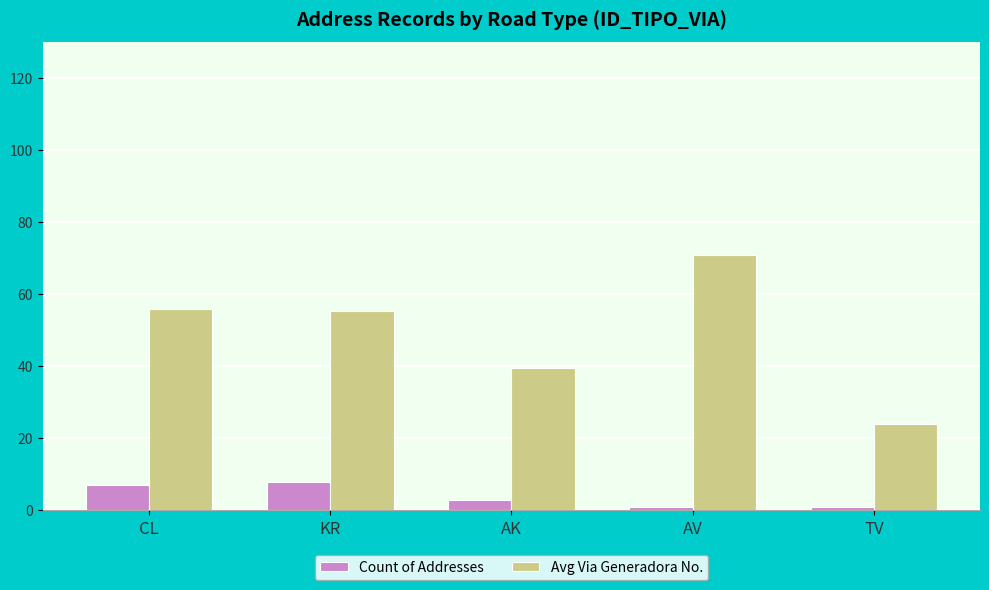

How many bars are there in total?

10